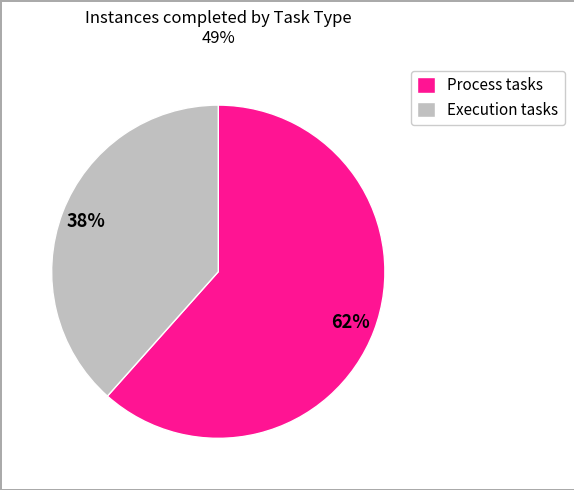

The Process tasks slice represents 62% of the pie. True or false?

True